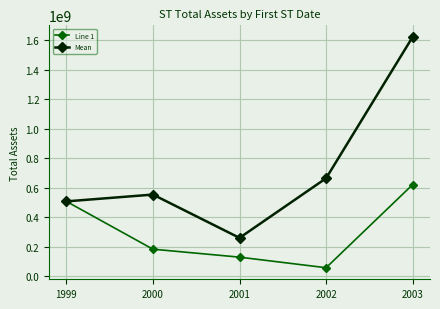

What are all the series names shown in the legend?

Line 1, Mean